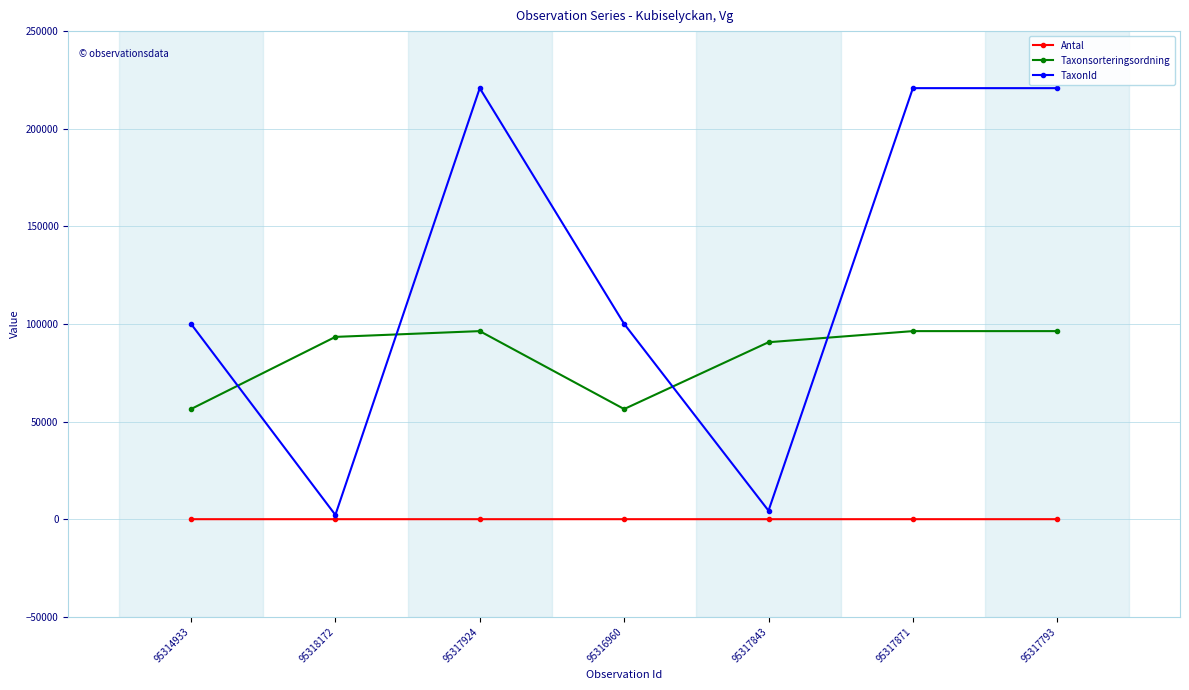

Which series has the widest spread of values?

TaxonId